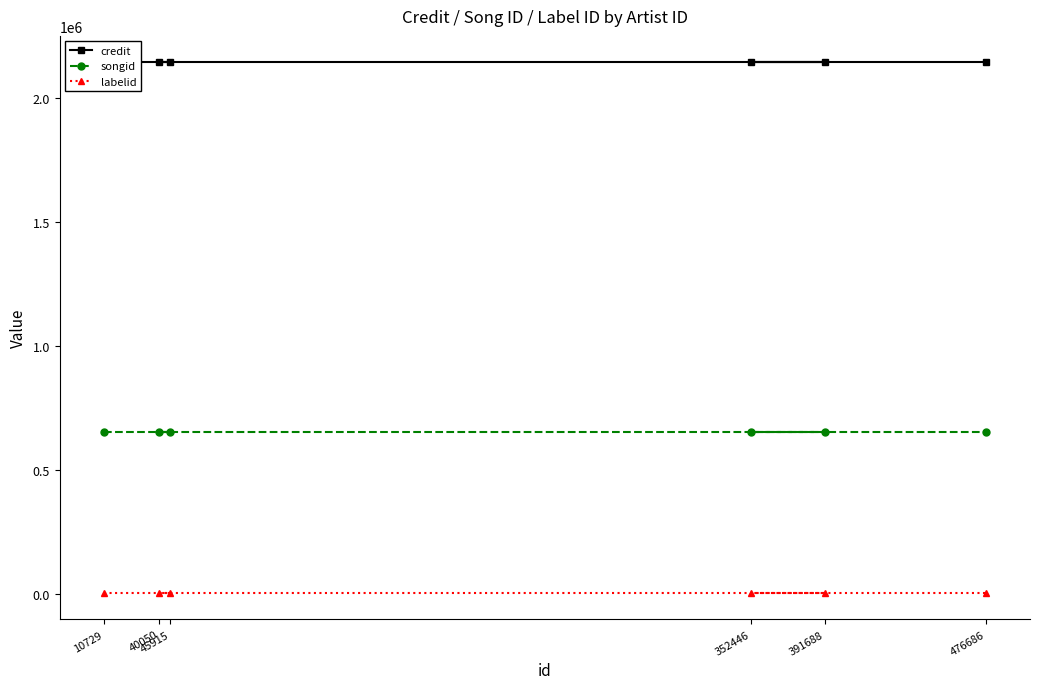

How many data points does each series have?

6